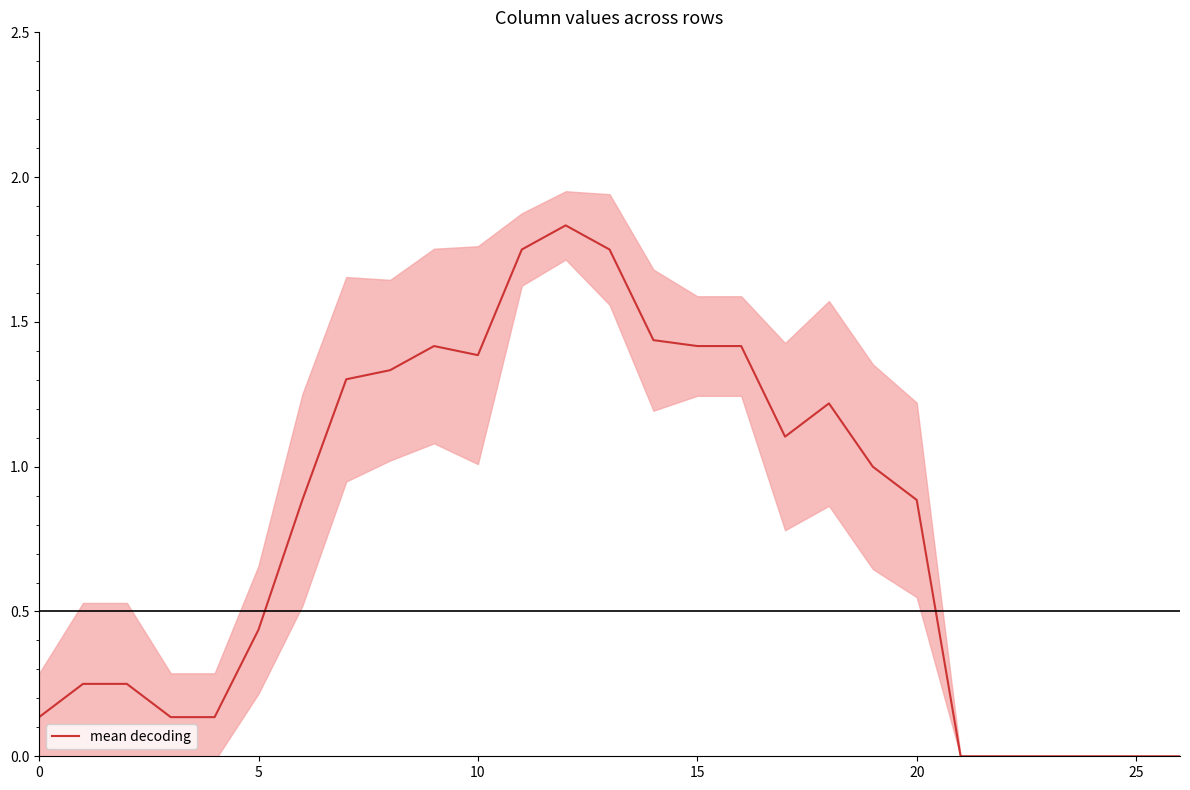

True or false: mean decoding has a value of 1.4 at 15.

True